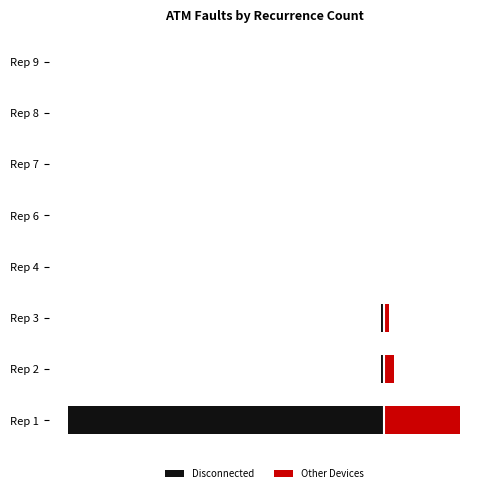

True or false: Other Devices has a value of 0.1 at Rep 1.

False